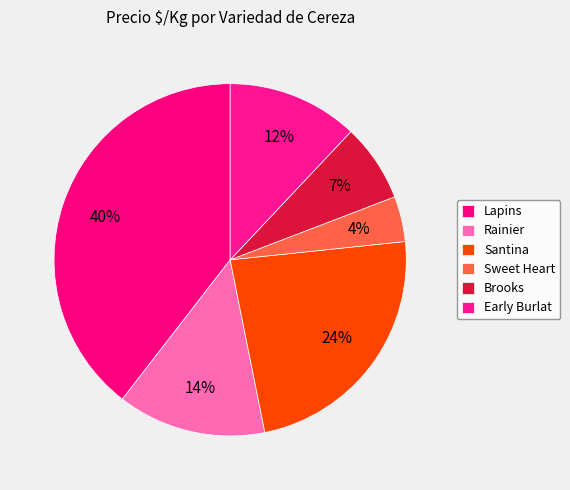

How many slices are in this pie chart?

6